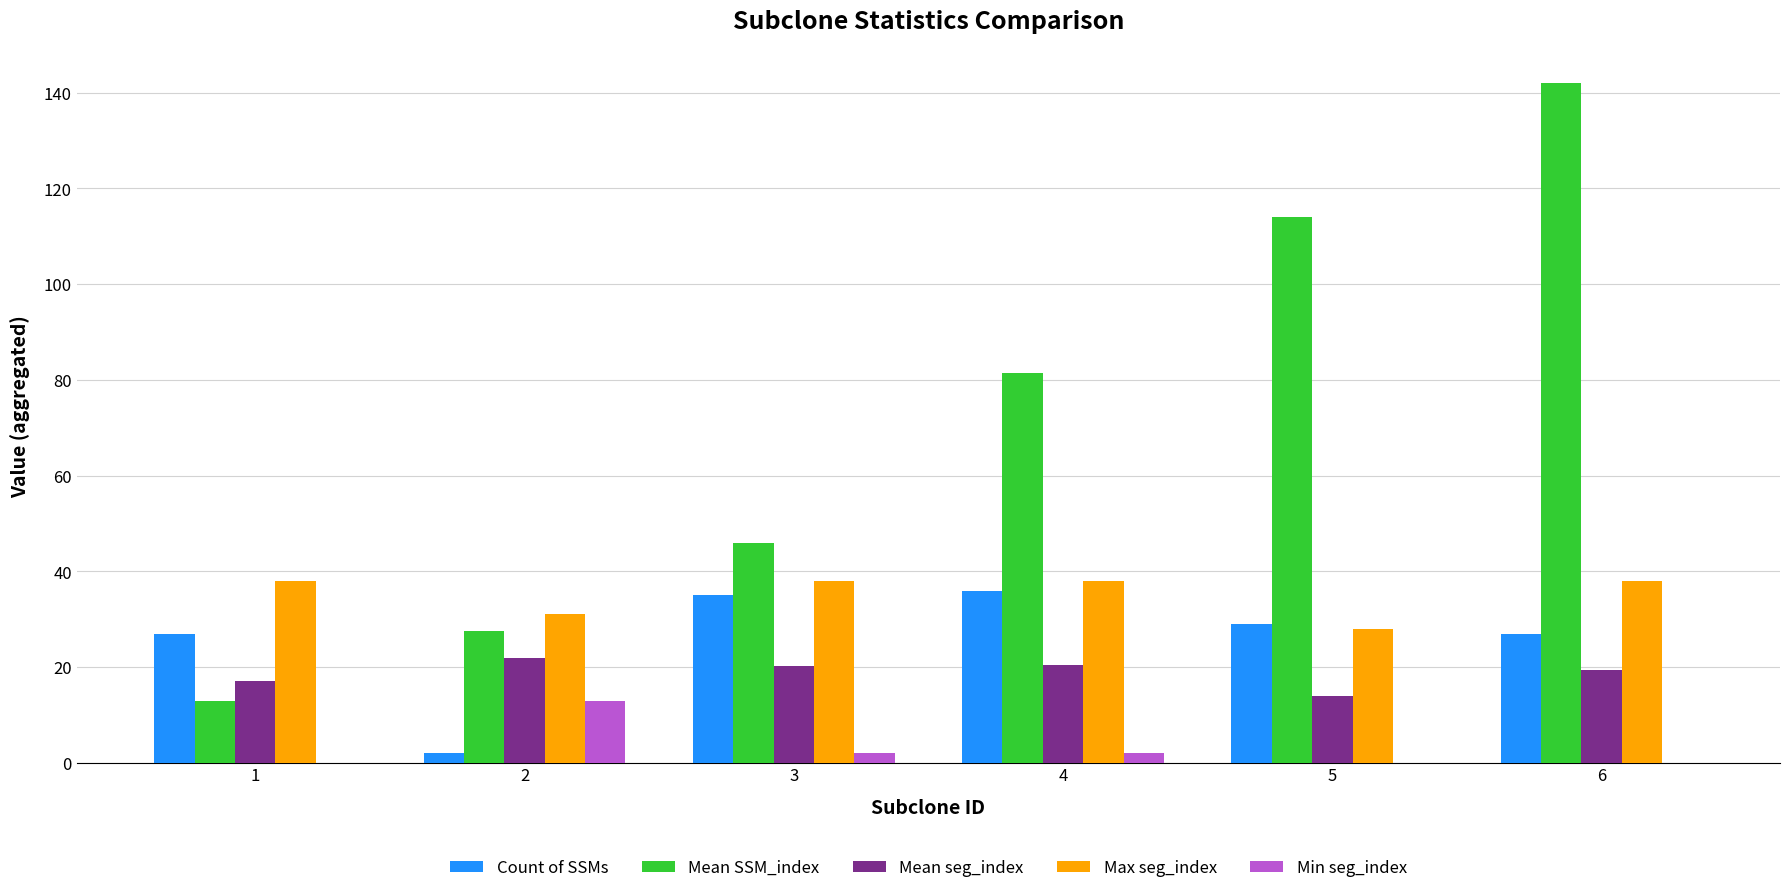

At which category is the sum across all series the highest?

6